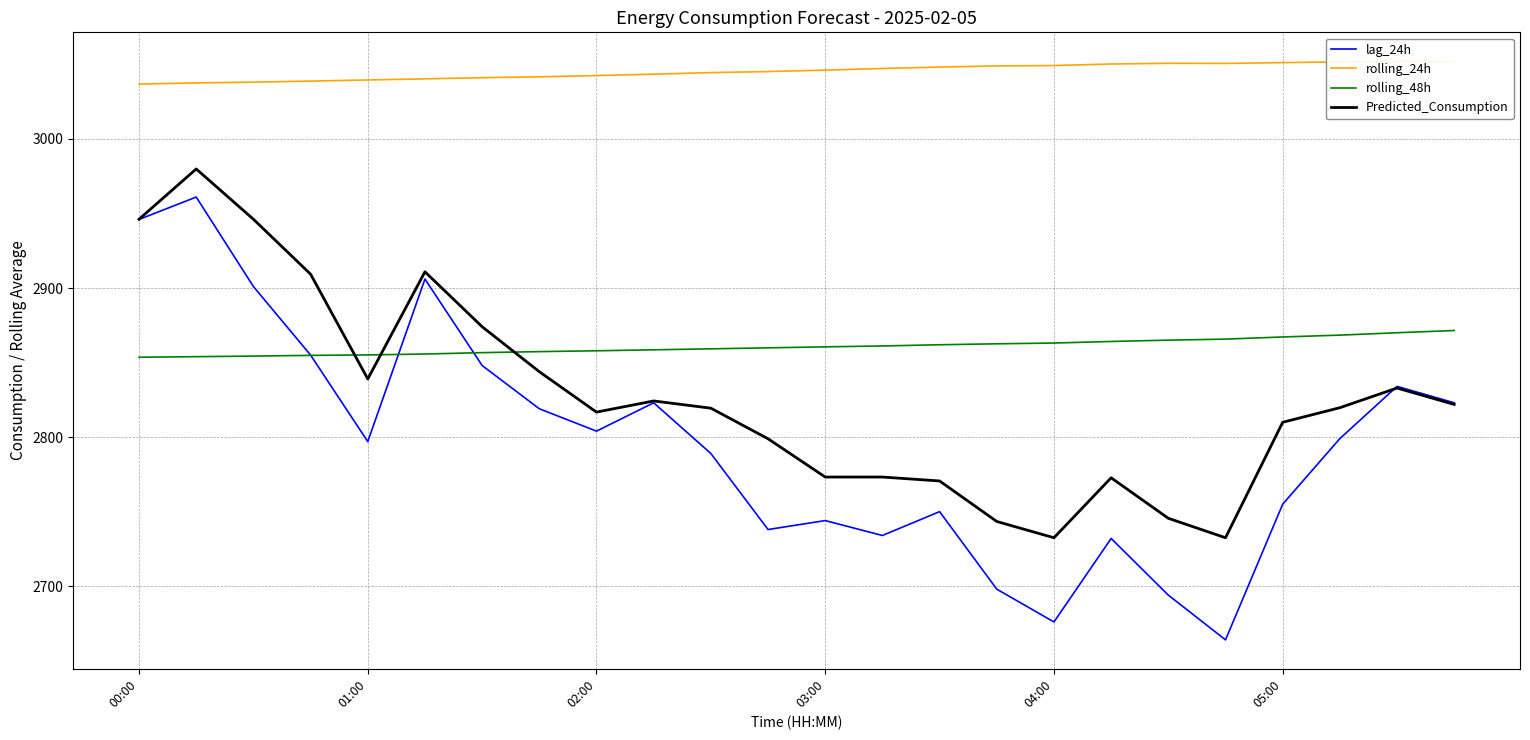

At how many categories does at least one series exceed 2836?

24